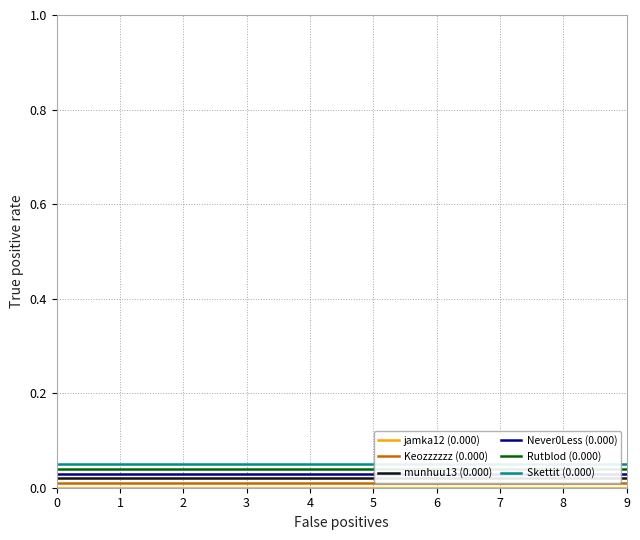

Which series has the largest range (max minus min)?

jamka12 (0.000)